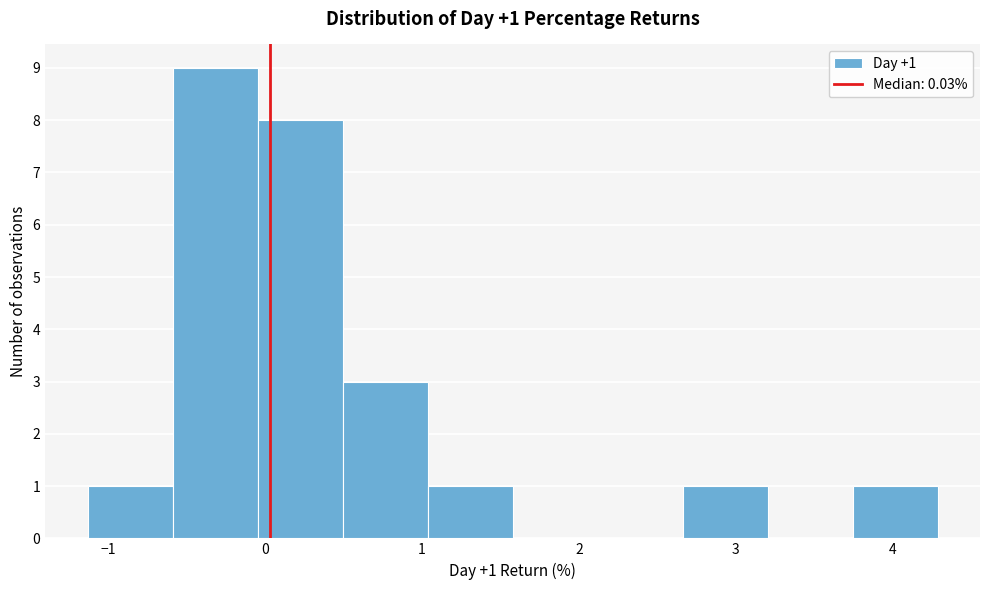

Over which range of the x-axis is the bar tallest?

-0.6 to 0.0